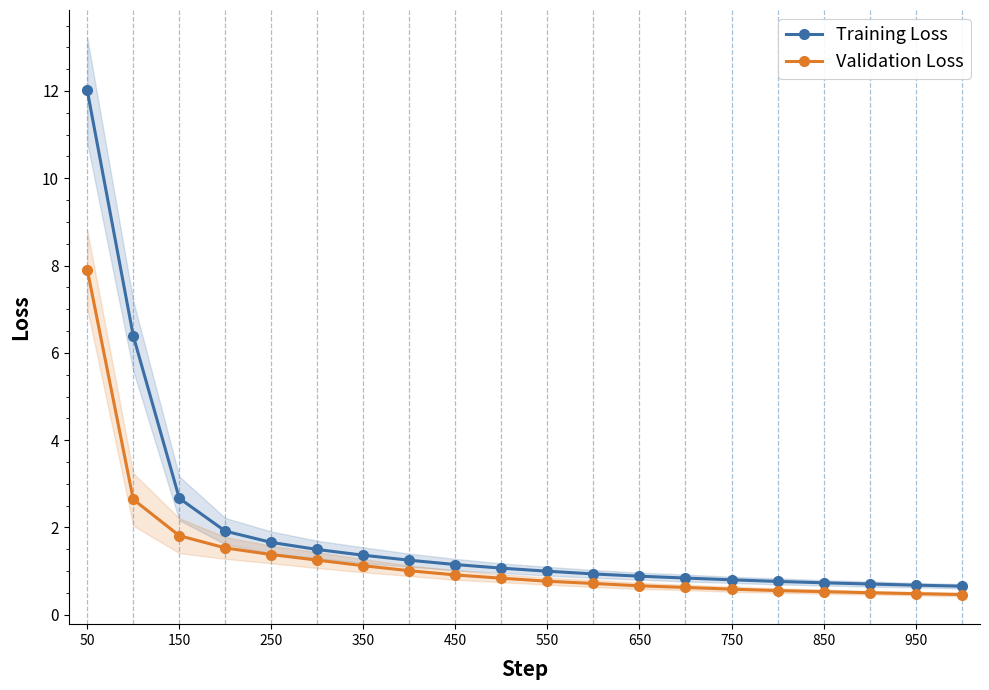

Is the value of Validation Loss at 50 greater than the value of Training Loss at 350?

Yes